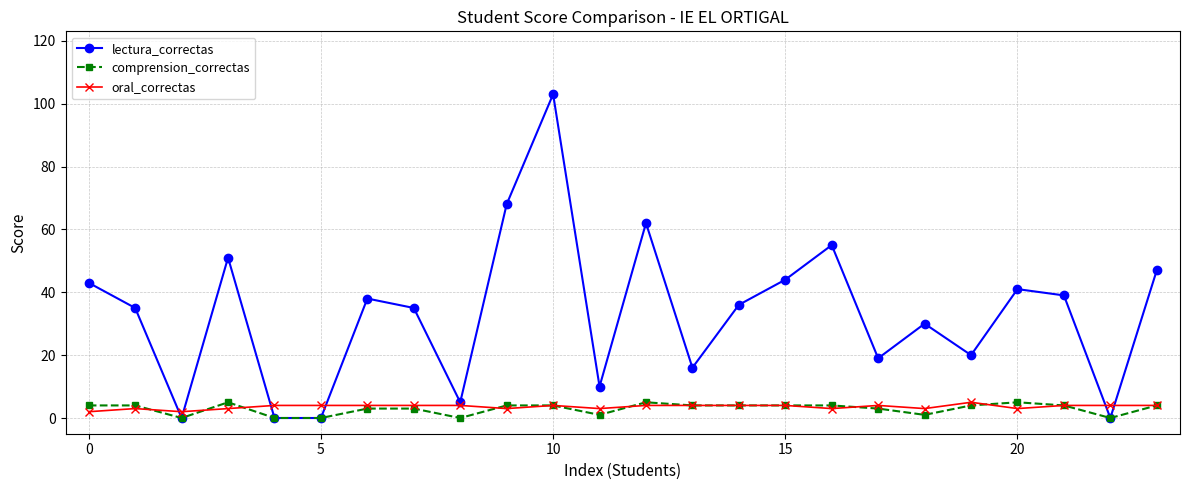

What is the value of the comprension_correctas point at the 14th from the left?

4